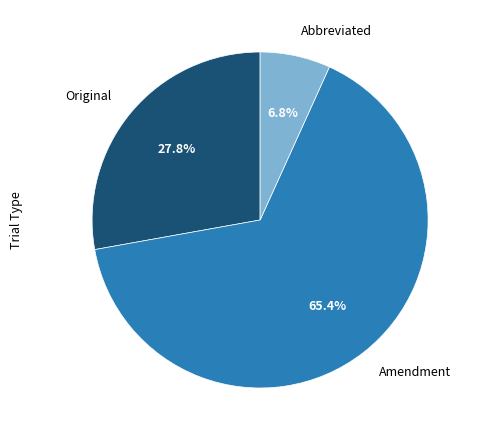

Is there a majority slice in this chart?

Yes